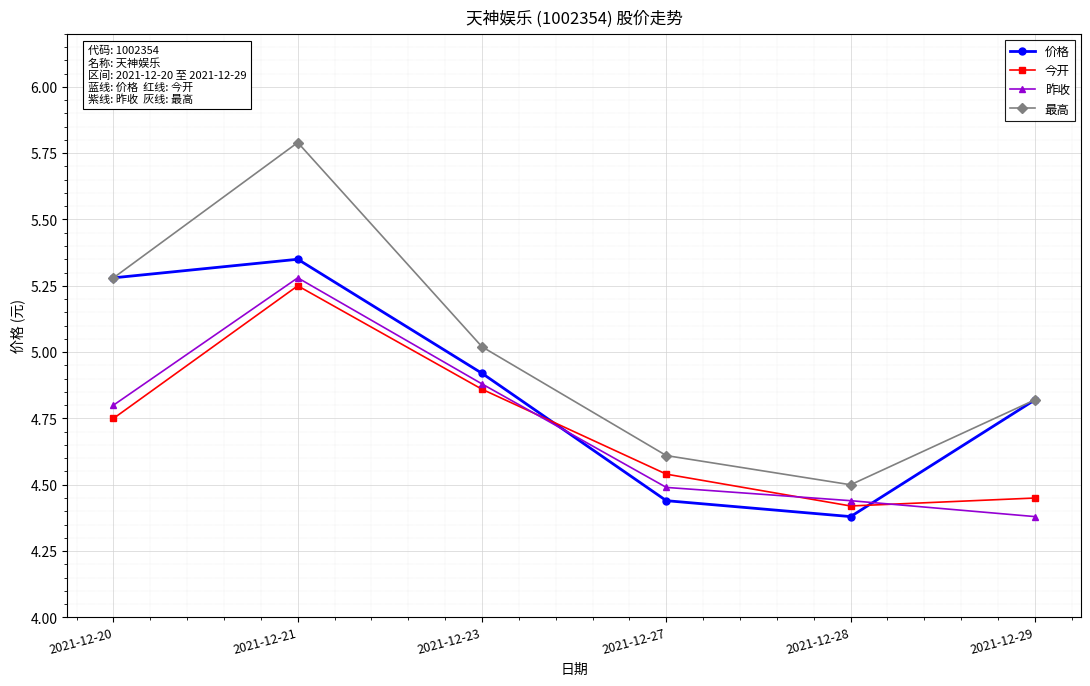

What is the difference between the second highest and minimum values in the 价格 series?

0.9